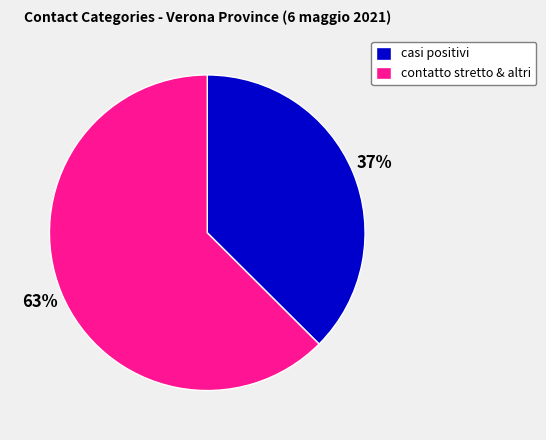

To the nearest percent, what is the combined percentage of contatto stretto & altri and casi positivi?

100%